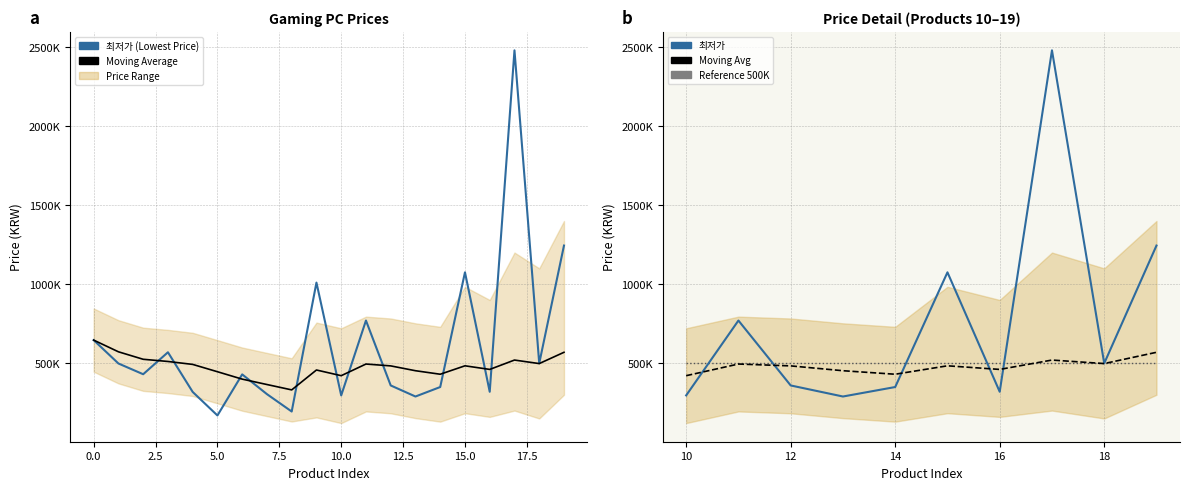

What is the change in value from 3 to 10?

-273000